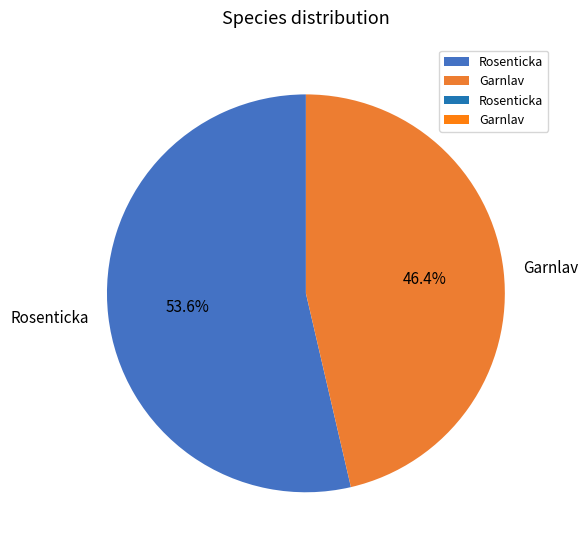

To the nearest percent, what is the combined percentage of Garnlav and Rosenticka?

100%